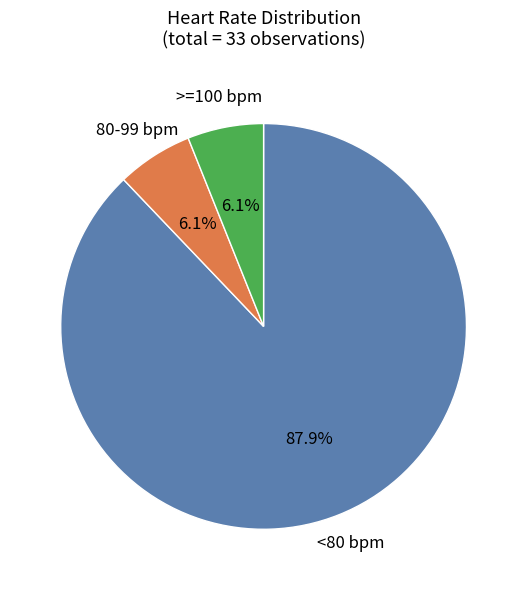

Does any single category account for the majority?

Yes